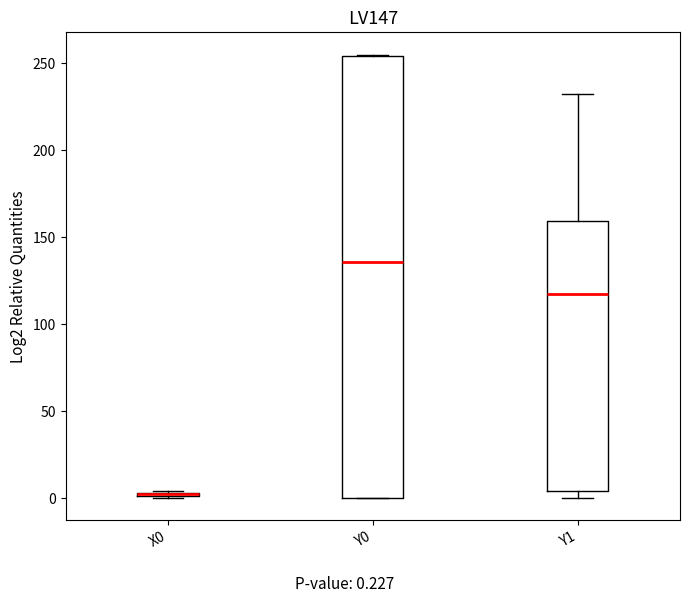

Where is the lower edge of the box for Y1 on the y-axis? The values are not printed on the chart, so give them approximately, as read against the axis.

5